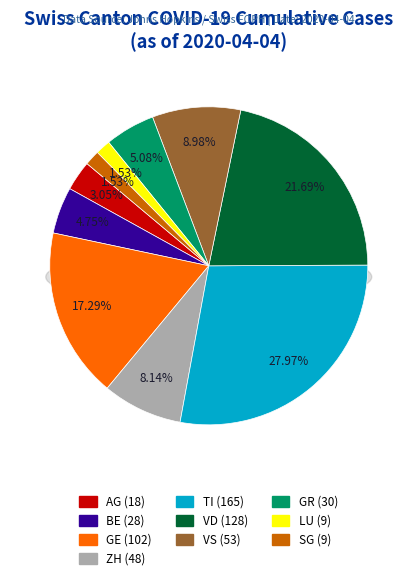

To the nearest percent, what is the difference between the BE and GE slice percentages?

13%